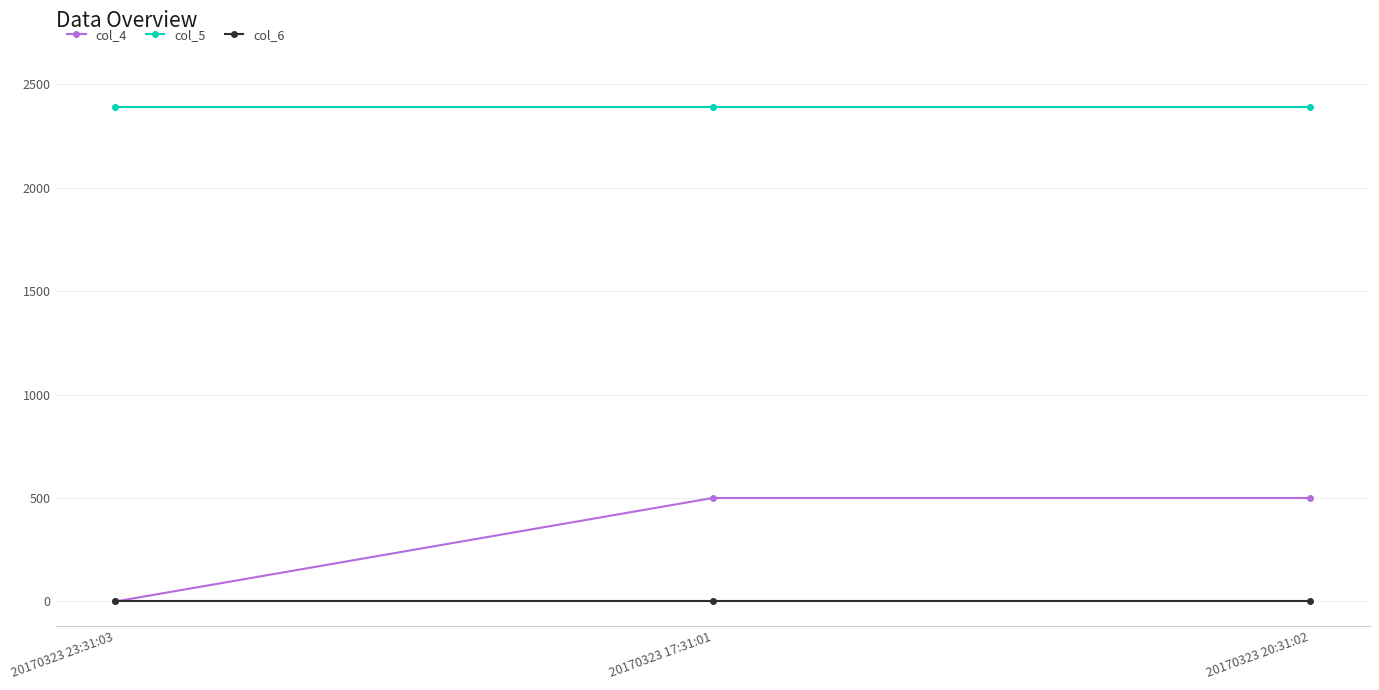

What is the difference between the maximum and minimum values in the col_4 series?

500